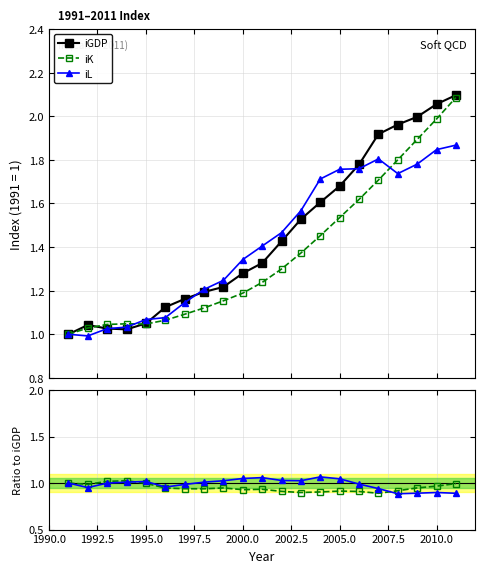

Which series has the largest total across all categories?

iGDP